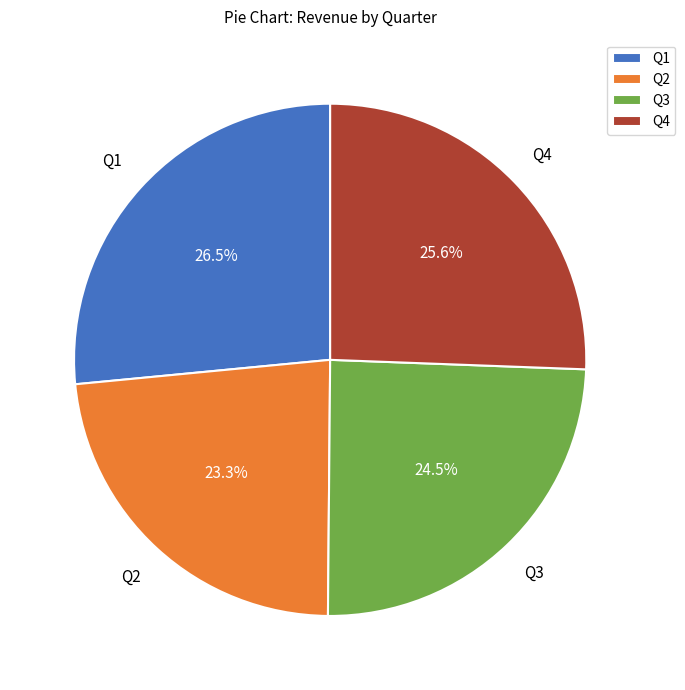

Rank the categories by value from highest to lowest.

Q1, Q4, Q3, Q2